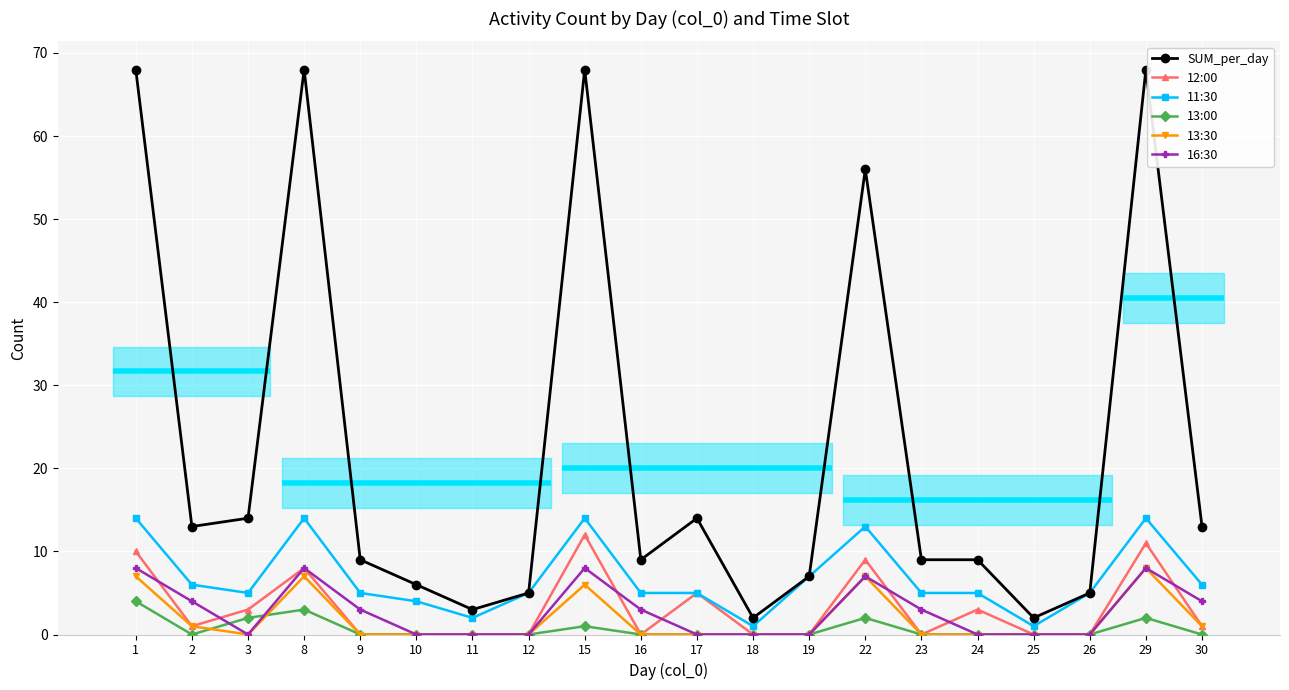

How many series are shown in this chart?

6